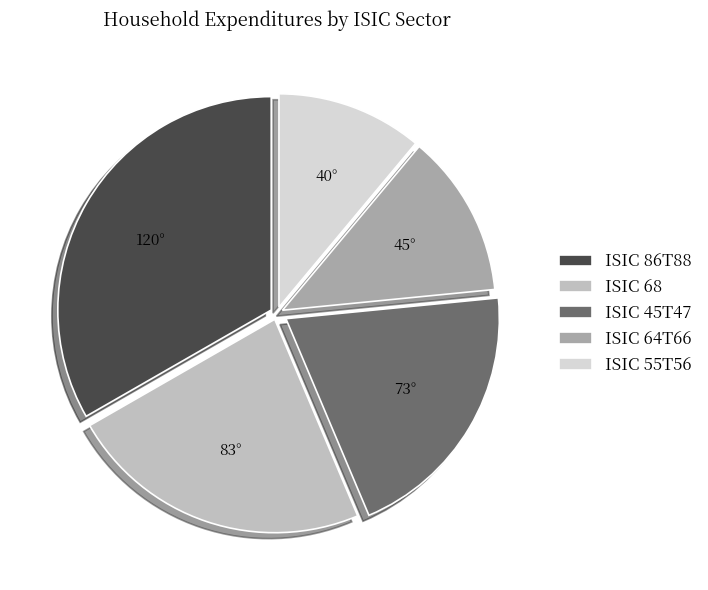

Which slice is the smallest?

ISIC 55T56